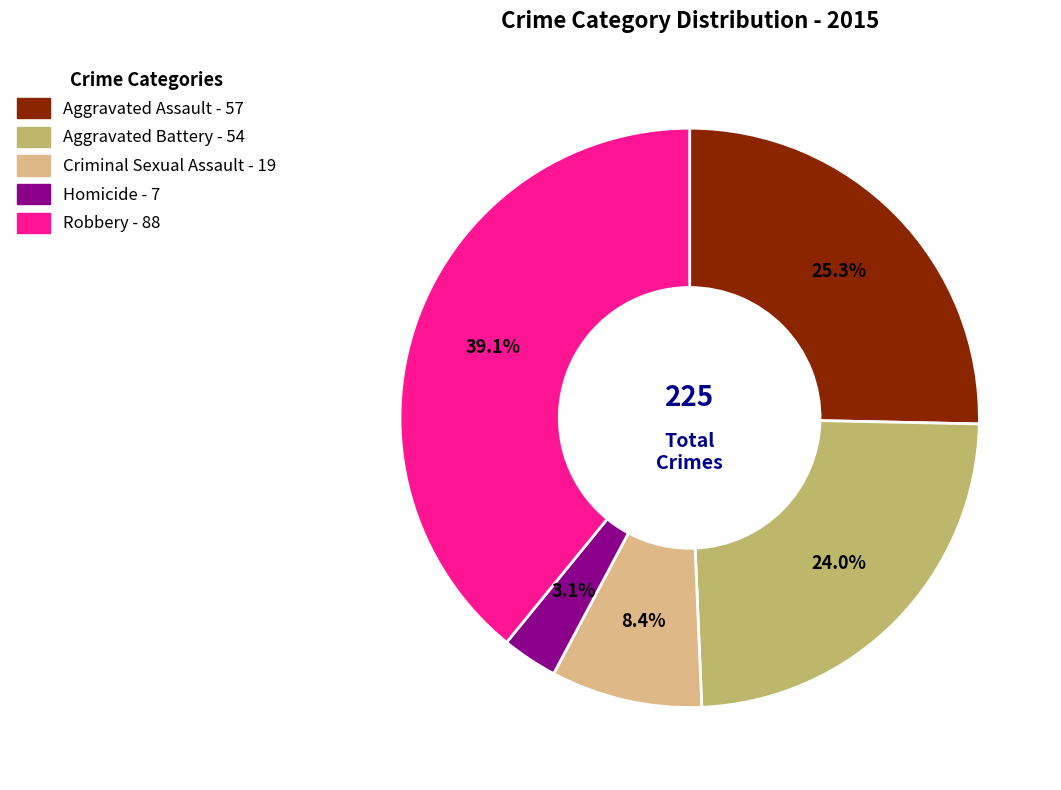

How many segments does this pie chart have?

5